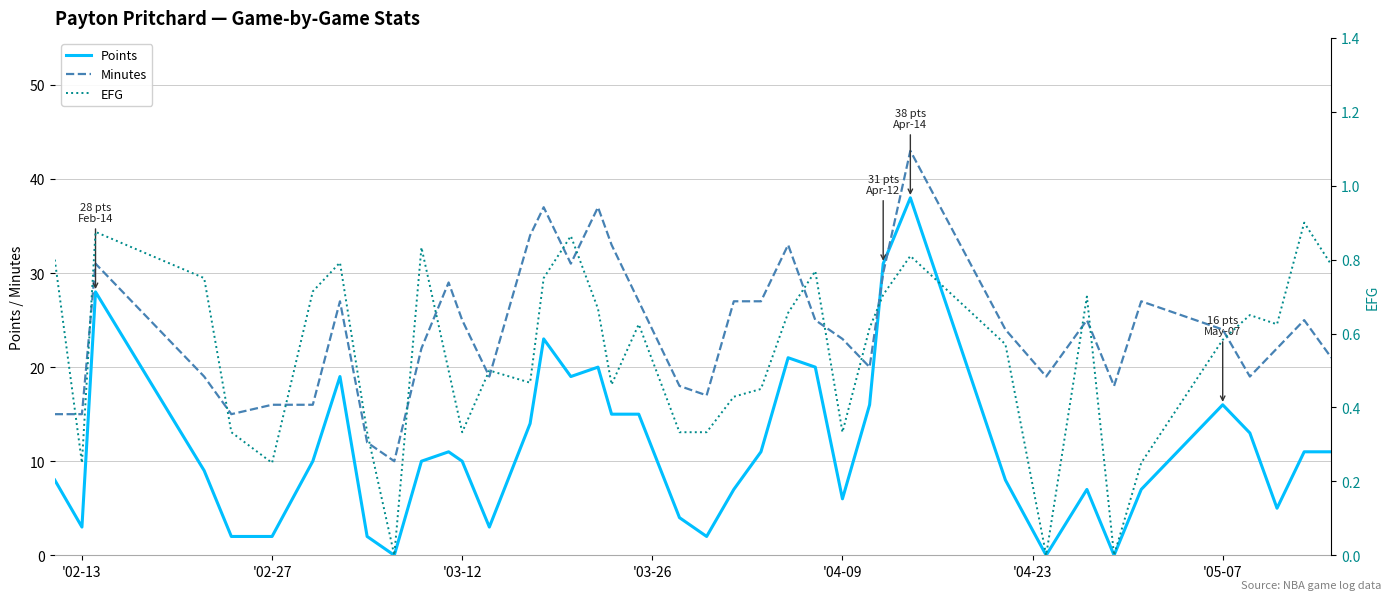

What is the minimum value for Minutes?

10